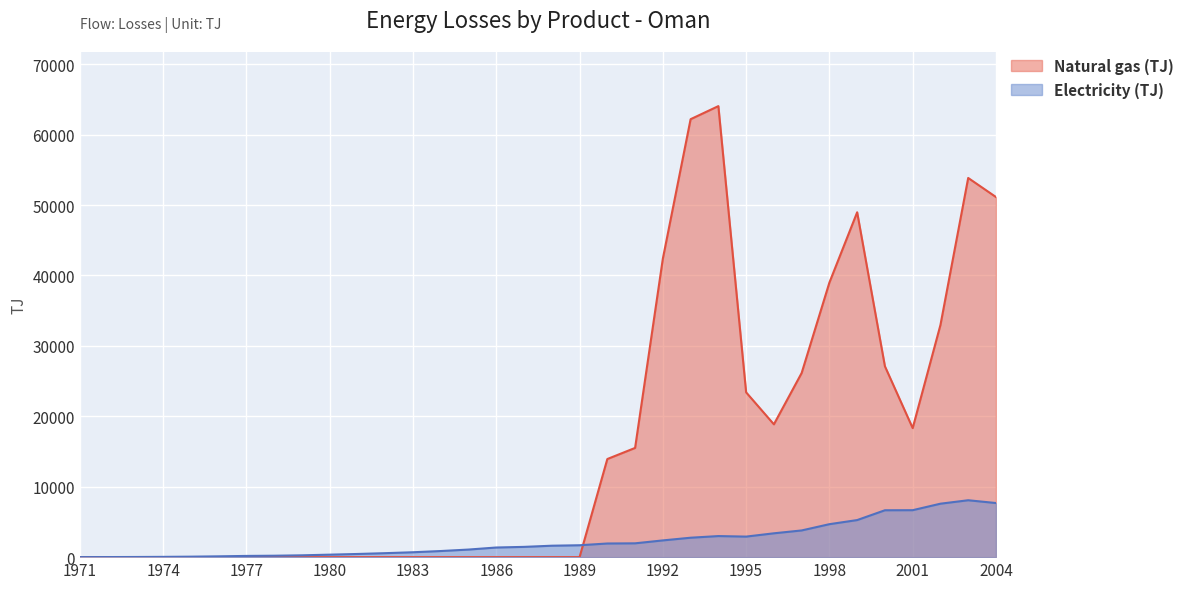

Which series ends up on top after the final intersection of Electricity (TJ) and Natural gas (TJ)?

Natural gas (TJ)